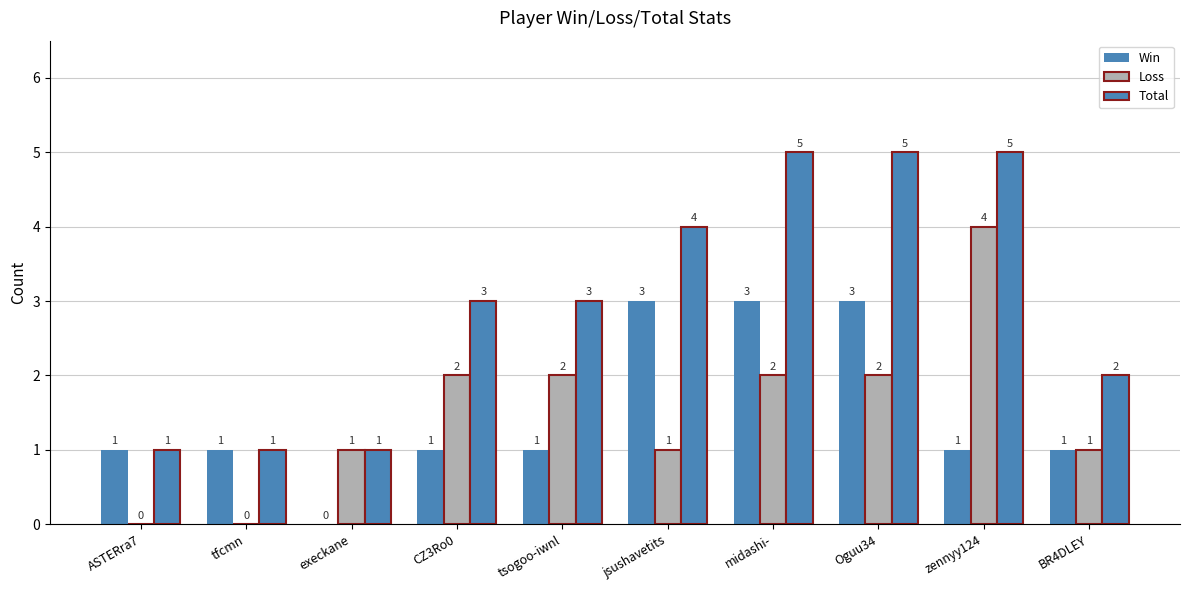

How many groups of bars are there?

10